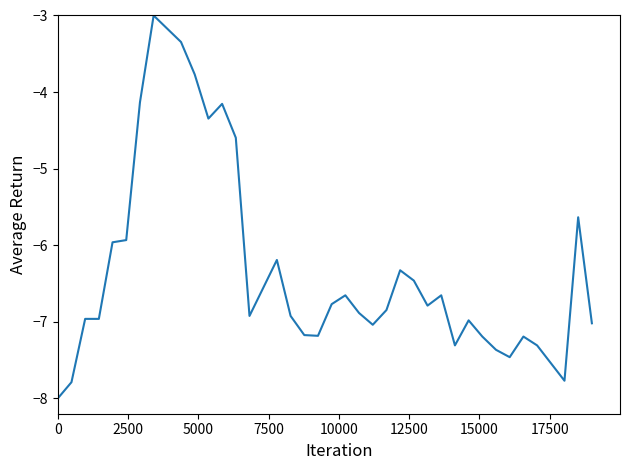

What is the difference between the maximum and minimum values?

5.0